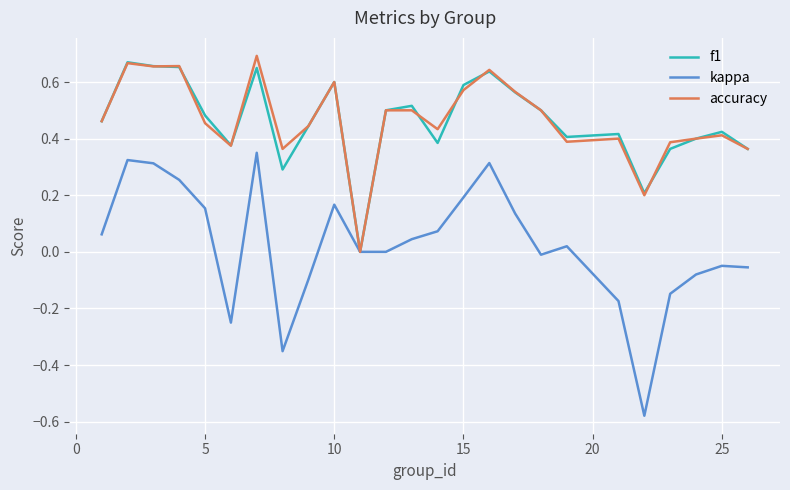

What are all the series names shown in the legend?

f1, kappa, accuracy